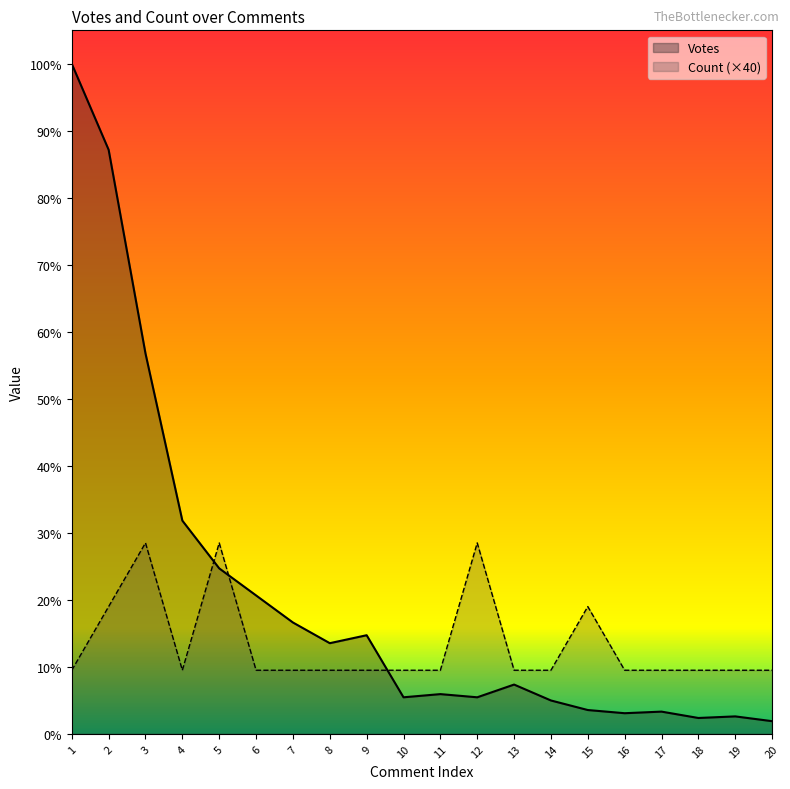

What are all the series names shown in the legend?

Votes, Count (×40)